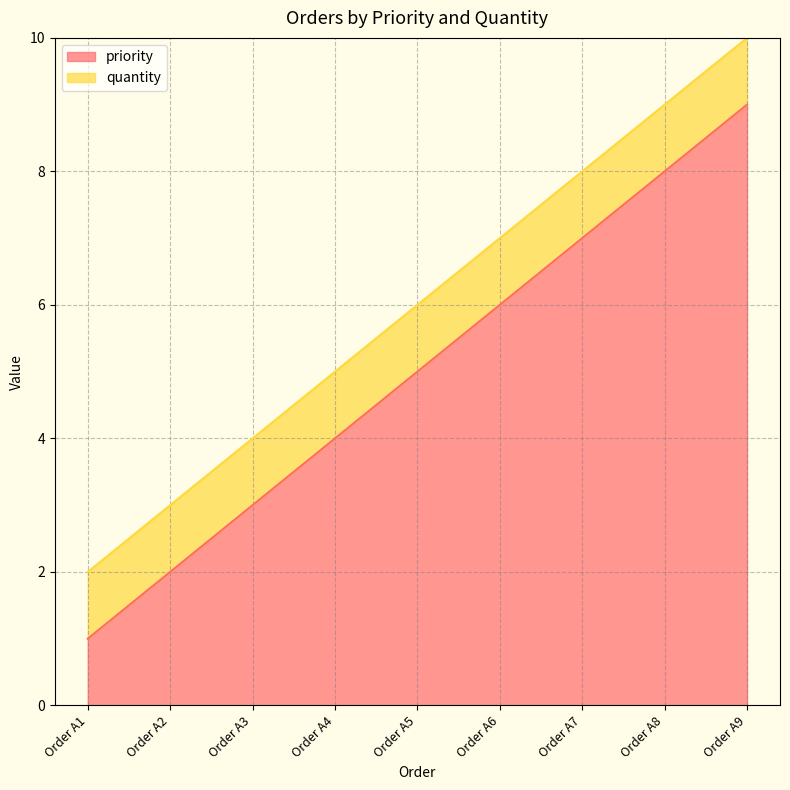

Approximately how many times larger is the value at Order A8 compared to Order A2?

4.0